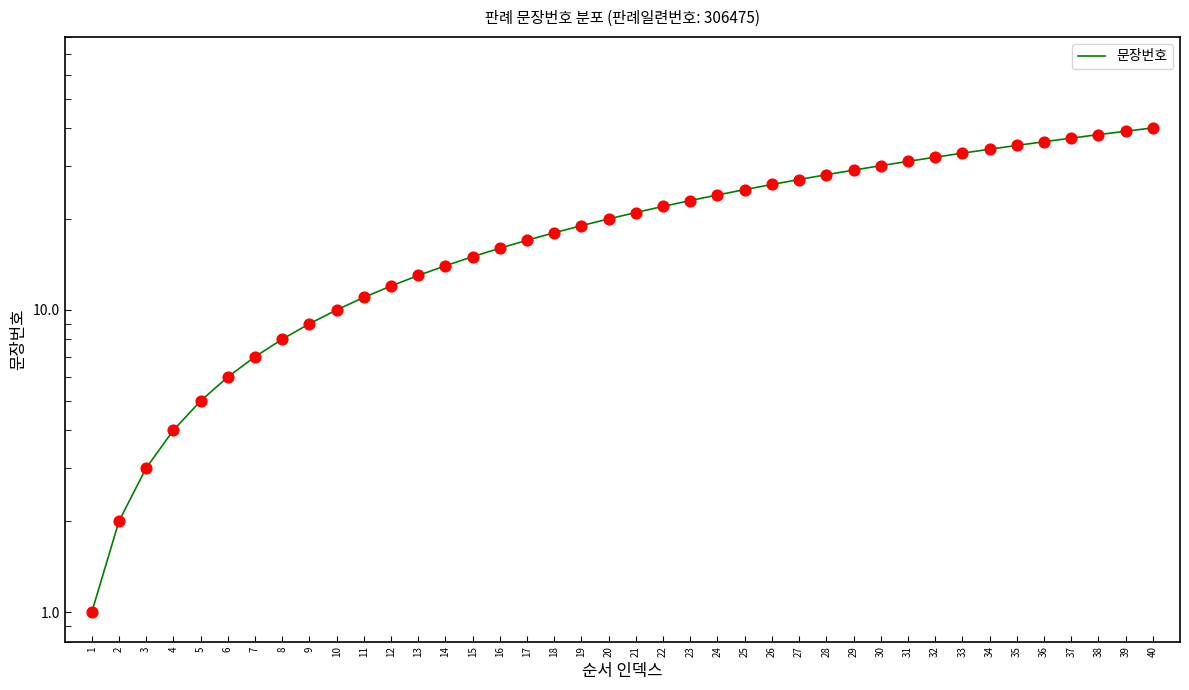

Which has a higher value, 13 or 23?

23